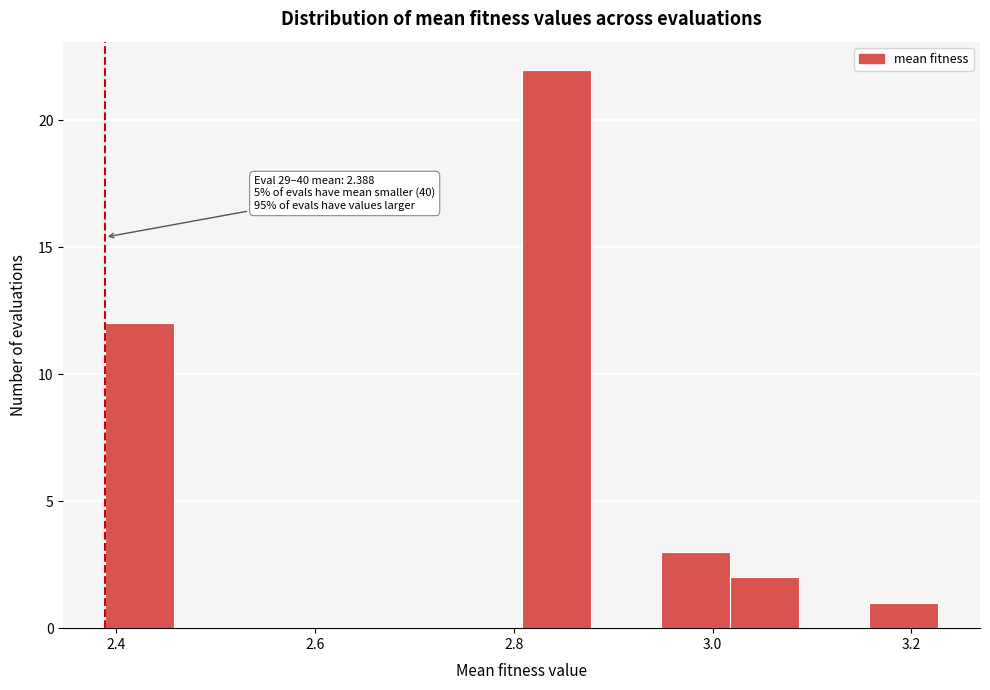

Read against the x-axis, roughly where is the centre of the tallest bar?

2.84